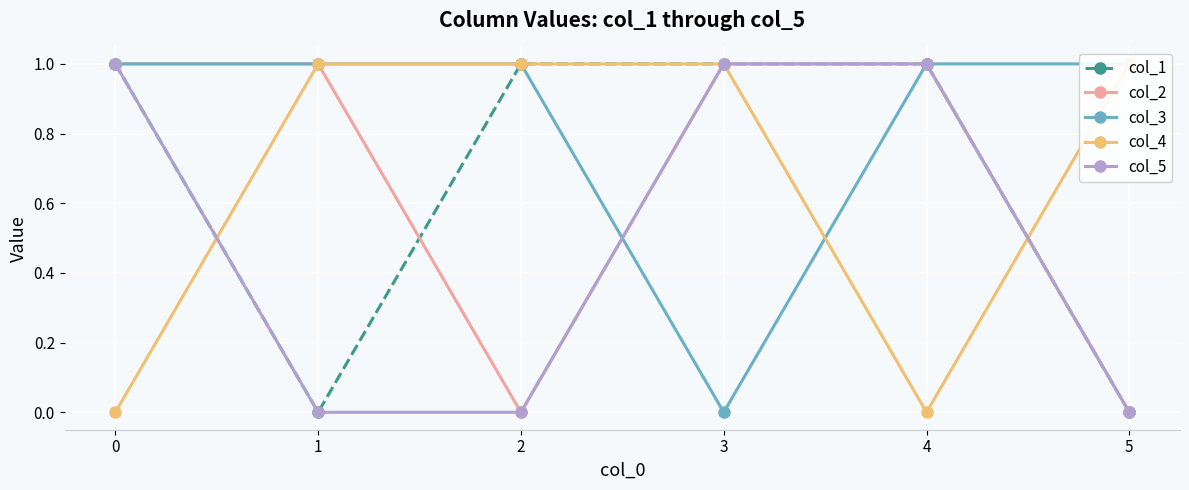

What is the greatest value displayed?

1